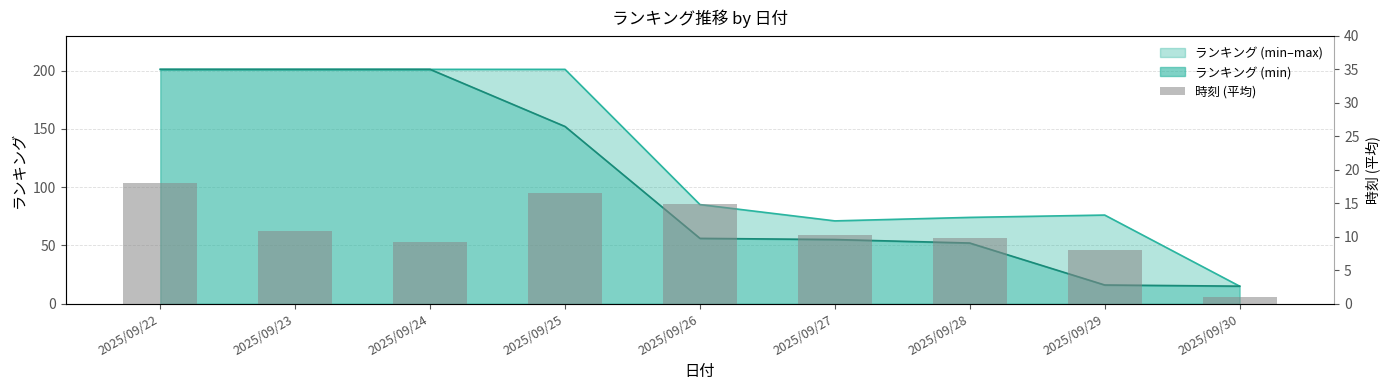

At which category does the chart reach its peak across all series?

2025/09/22